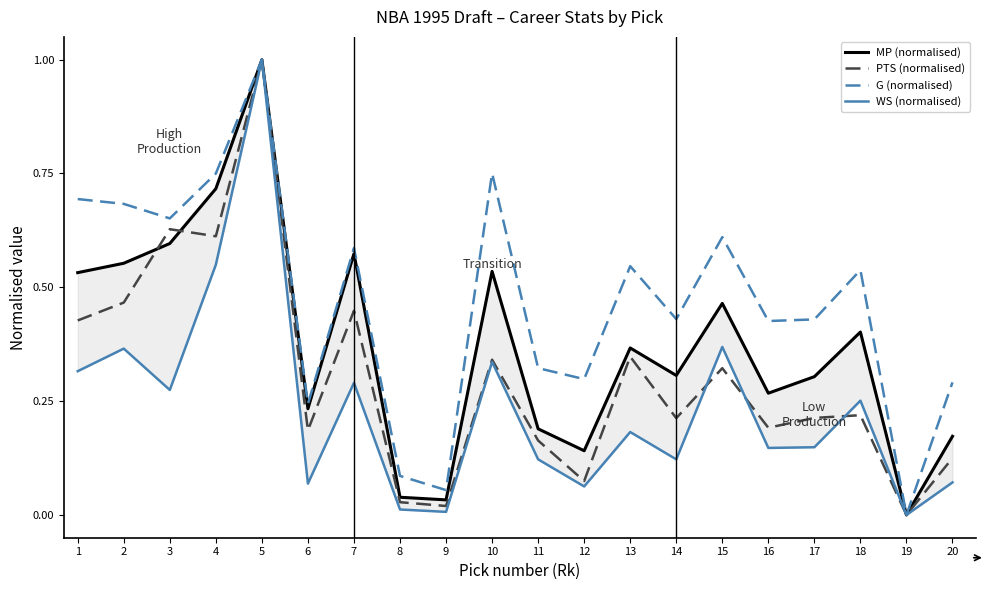

Between 5 and 11, which series saw the biggest shift?

WS (normalised)